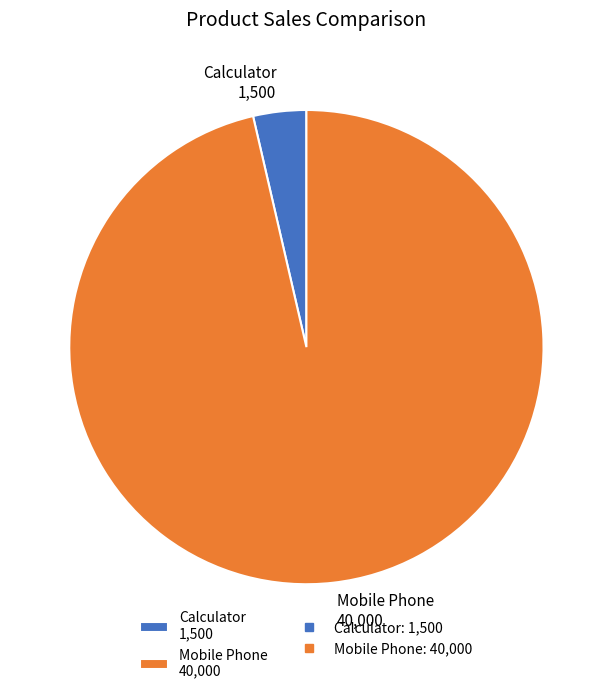

Which slice is the largest?

Mobile Phone